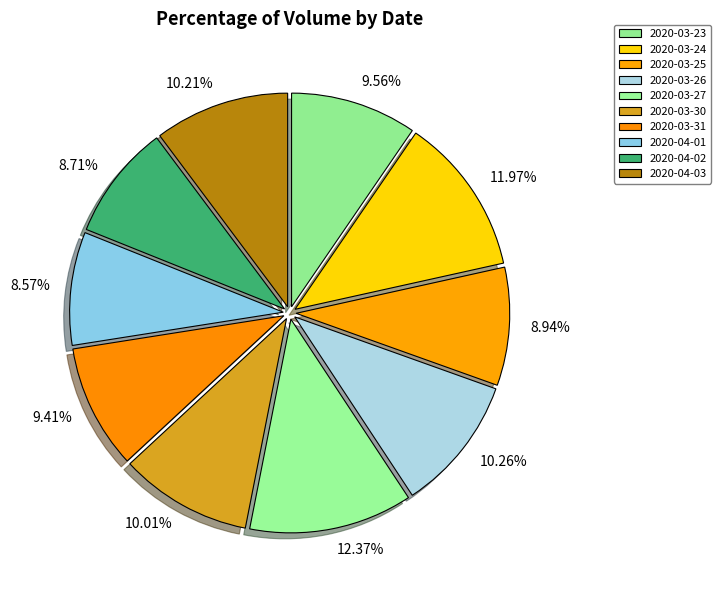

The 2020-04-03 slice represents 1% of the pie. True or false?

False